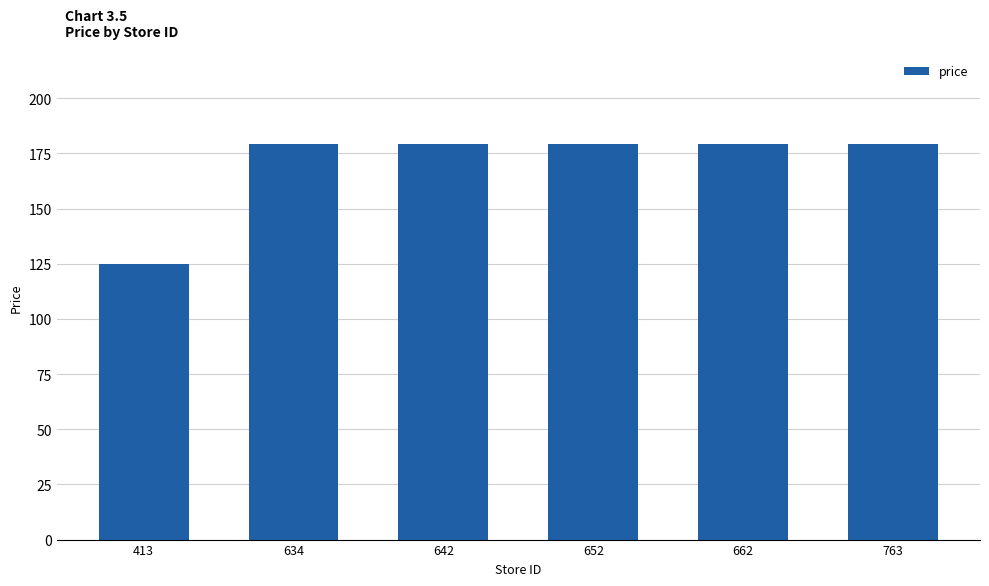

What is the value of the 1st bar from the left?

125